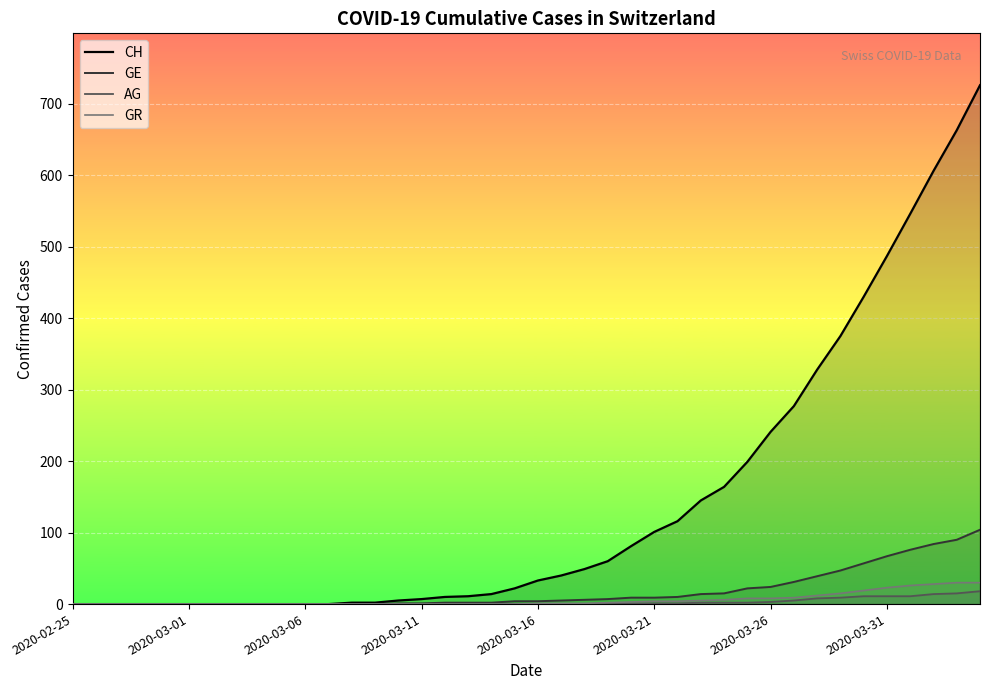

How many values in GE are above zero?

26